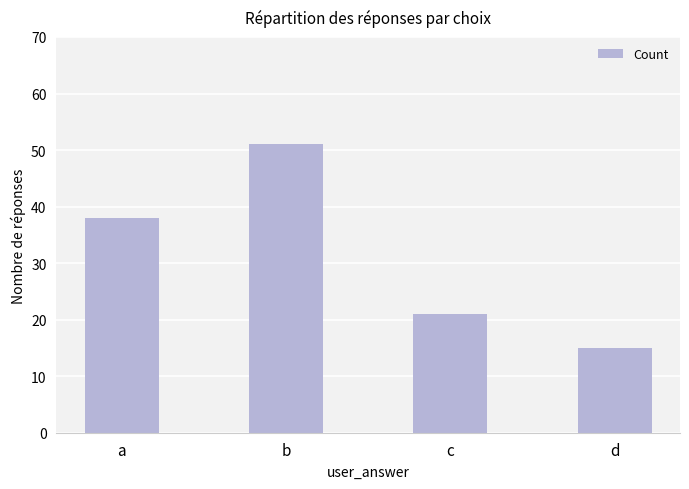

Are the bars horizontal?

No